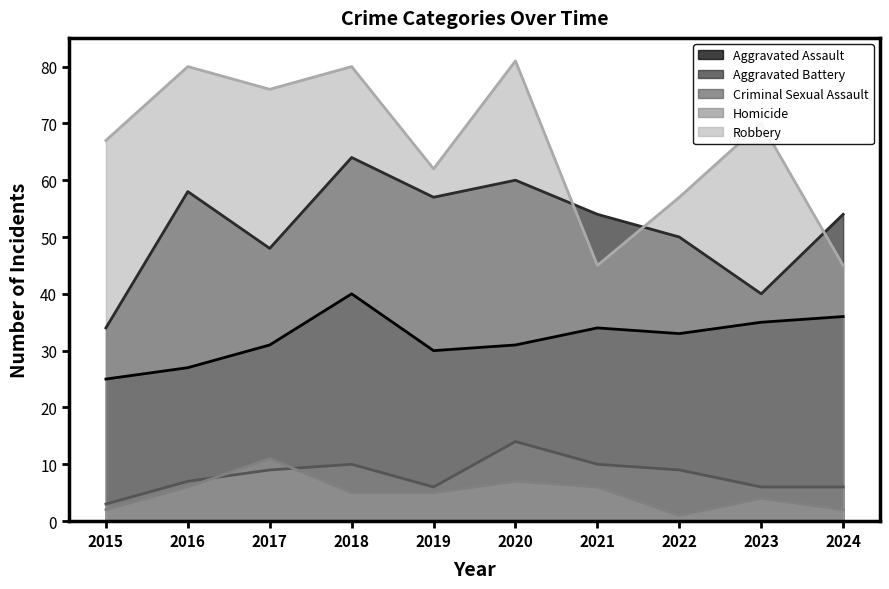

Is the value of Criminal Sexual Assault at 2021 greater than the value of Aggravated Assault at 2018?

No